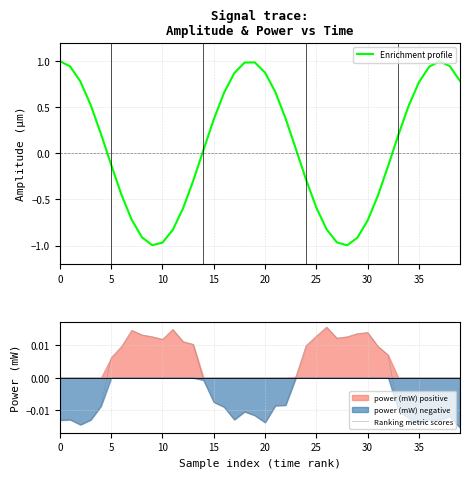

What is the smallest value displayed?

-1.0